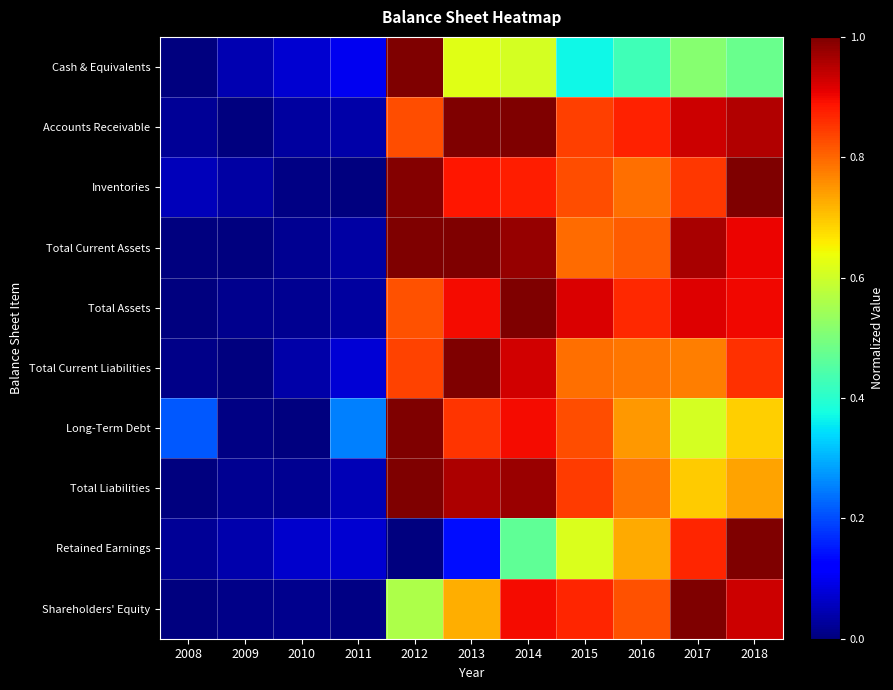

What is the total value across all series at 2009?

0.2